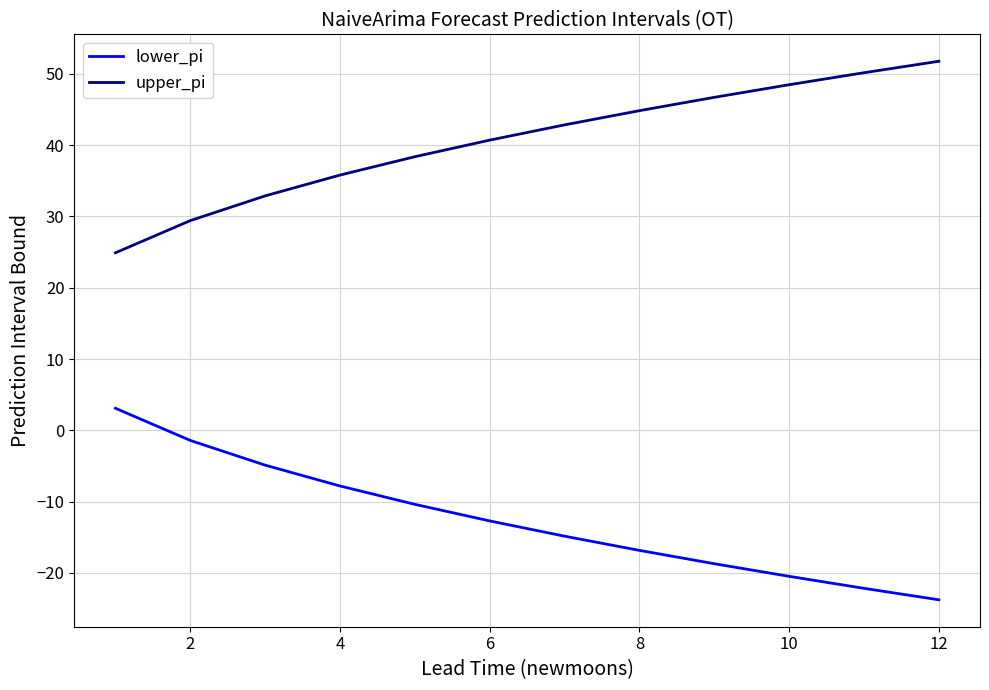

How many negative values does the lower_pi series have?

11